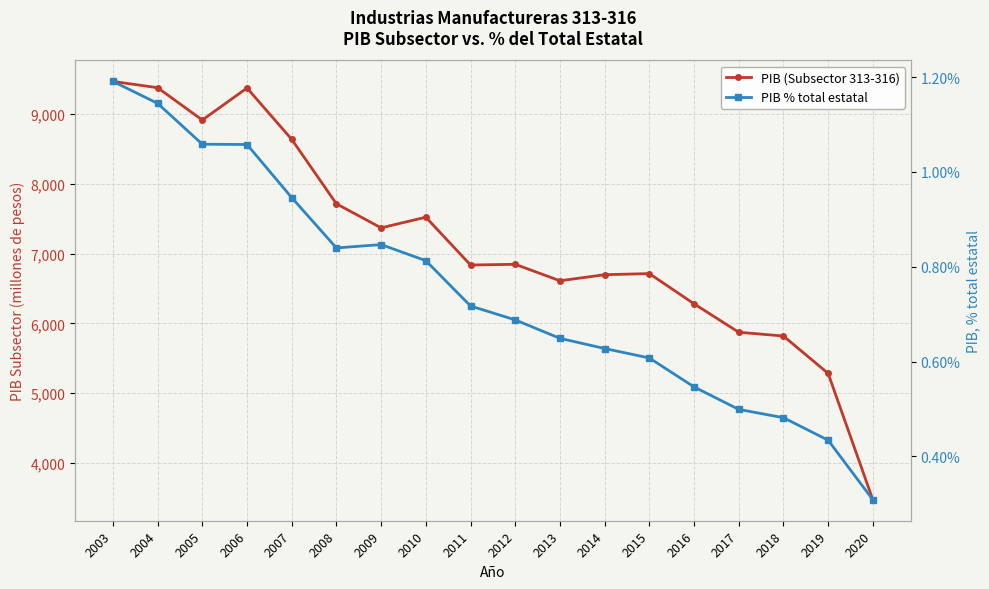

Is it true that PIB % total estatal equals 0.5 at 2020?

False